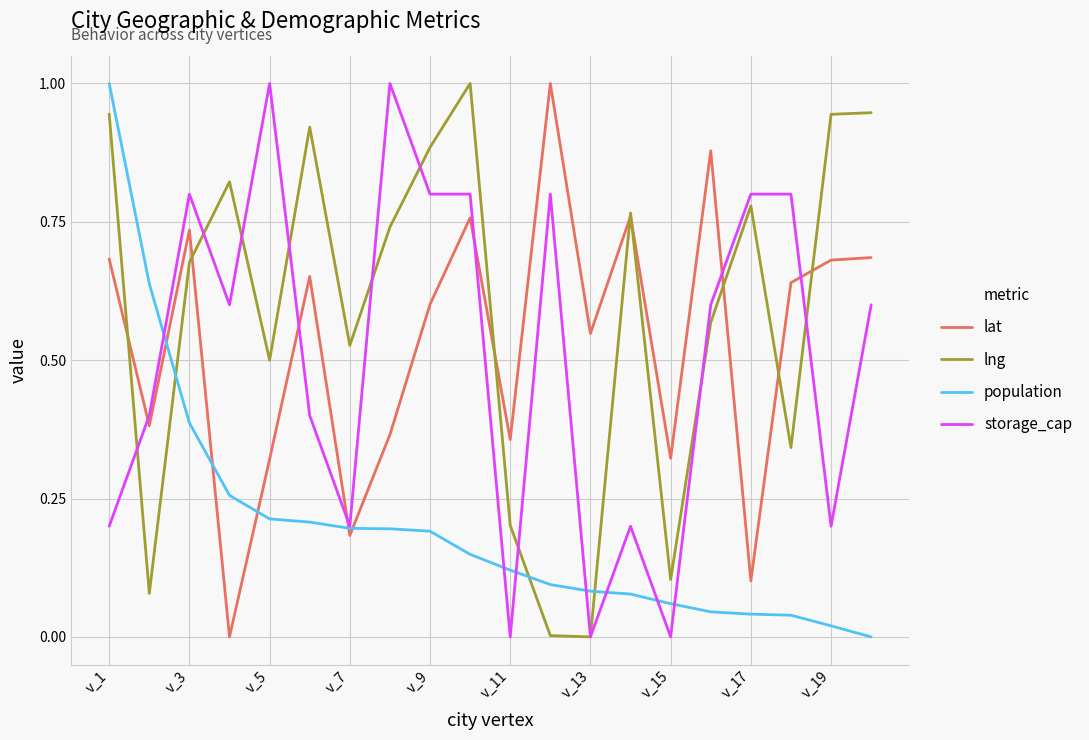

What is the sum of all lat values?

10.7